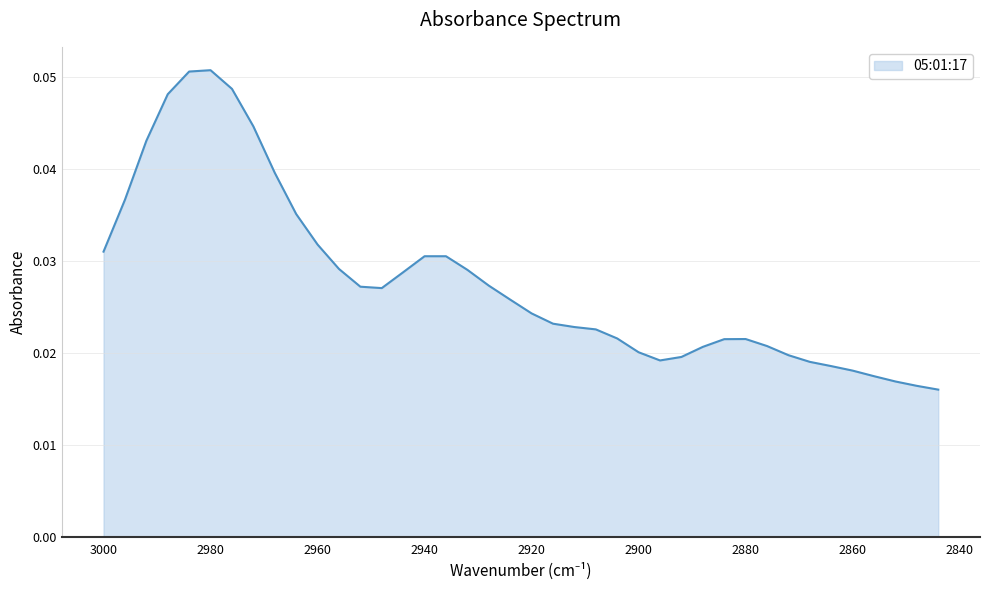

Reading left to right, extract all data points from this chart.

0.0	0.0	0.0	0.0	0.1	0.1	0.0	0.0	0.0	0.0	0.0	0.0	0.0	0.0	0.0	0.0	0.0	0.0	0.0	0.0	0.0	0.0	0.0	0.0	0.0	0.0	0.0	0.0	0.0	0.0	0.0	0.0	0.0	0.0	0.0	0.0	0.0	0.0	0.0	0.0